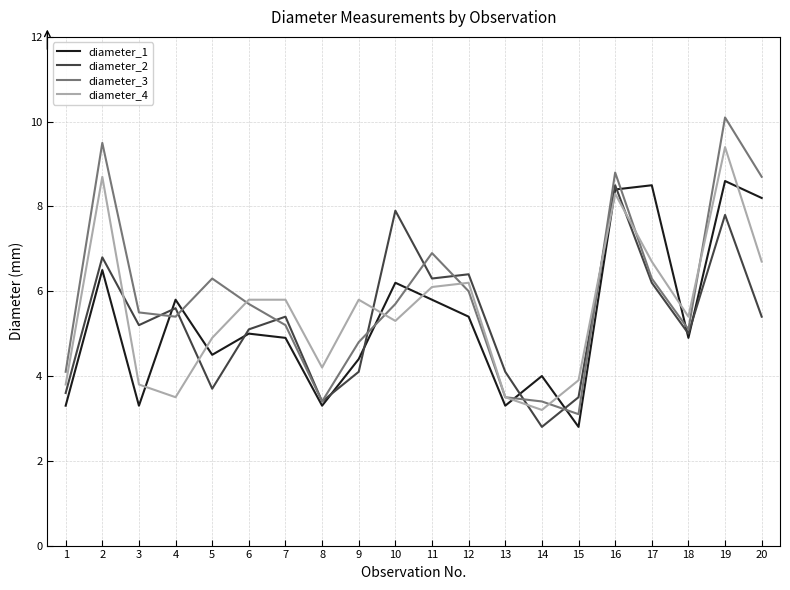

Which series has the largest total across all categories?

diameter_3